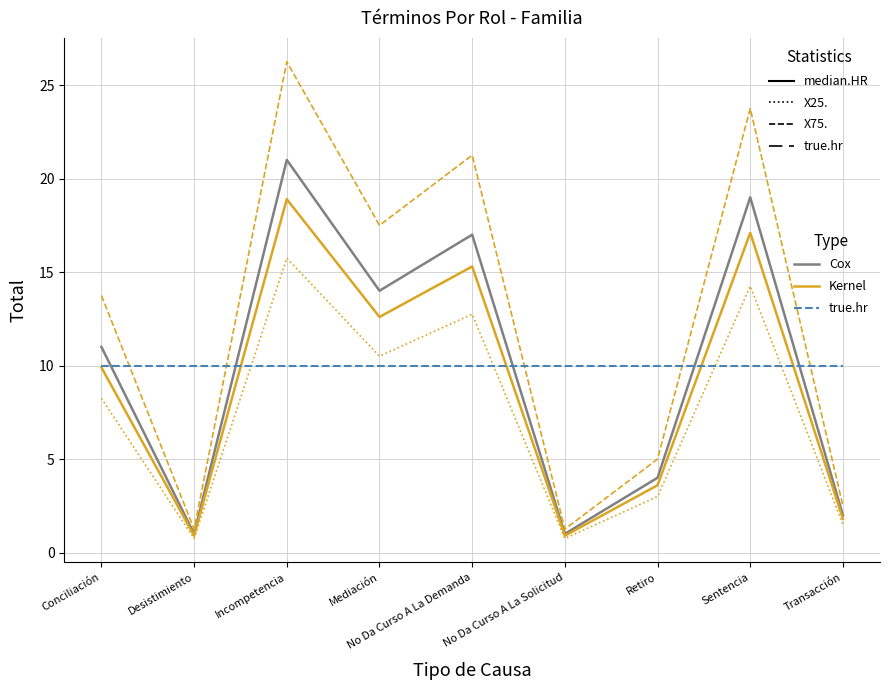

What position from the right is Mediación?

6